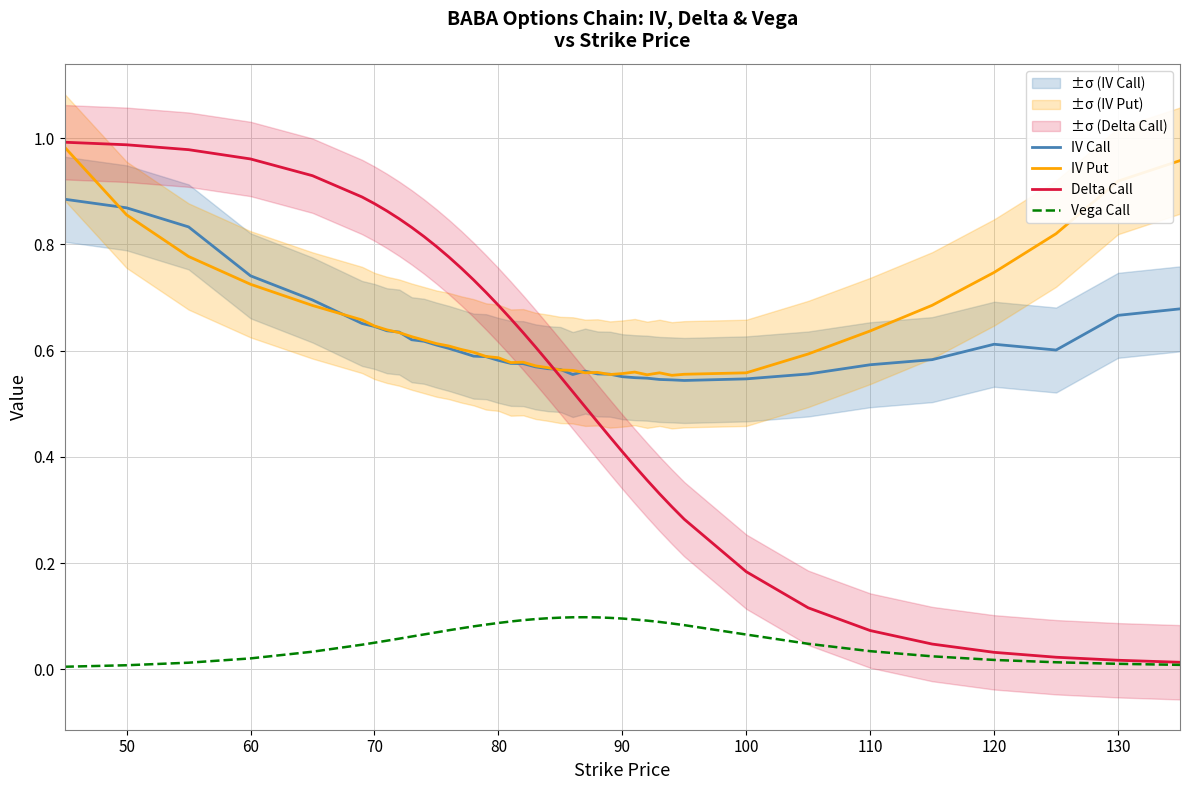

True or false: IV Call and Vega Call cross at least once.

False